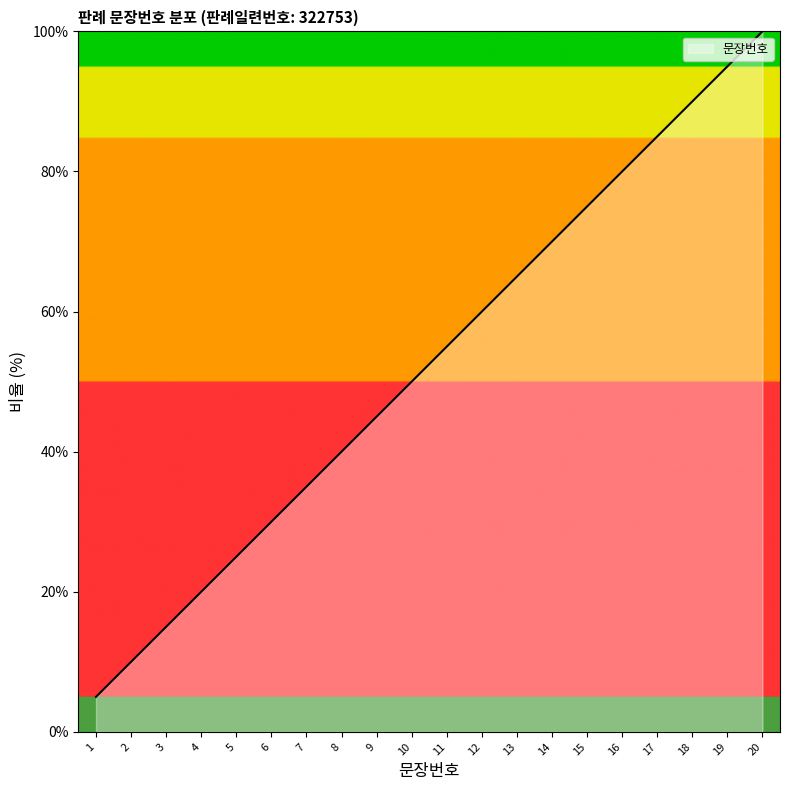

Rank the categories by value from highest to lowest.

20, 19, 18, 17, 16, 15, 14, 13, 12, 11, 10, 9, 8, 7, 6, 5, 4, 3, 2, 1